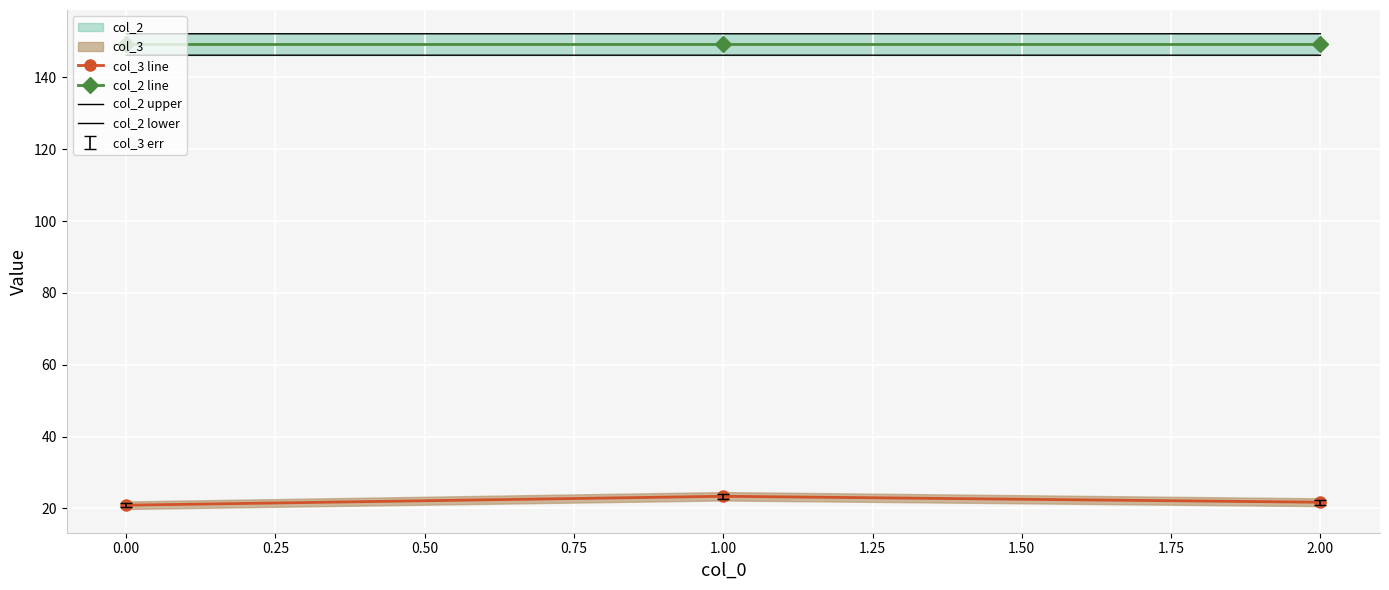

What is the average value of the col_2 lower series?

146.2